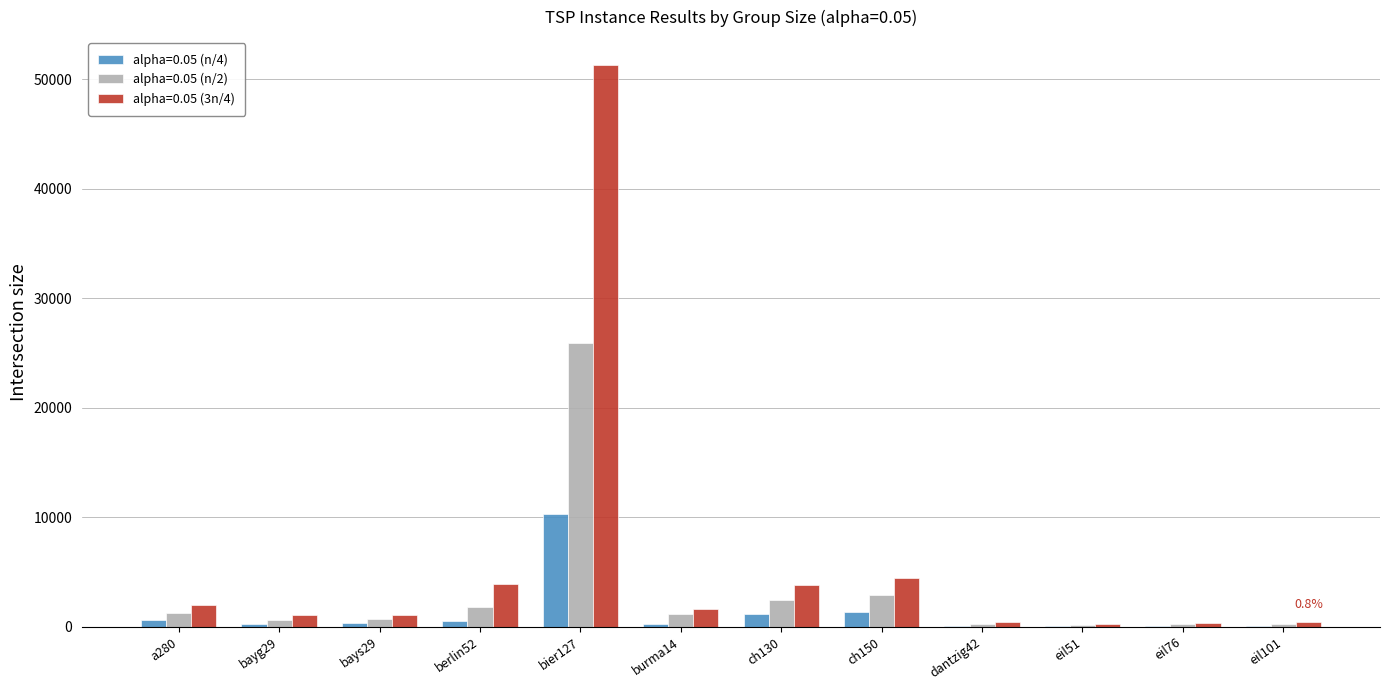

What is the greatest value displayed?

51268.4